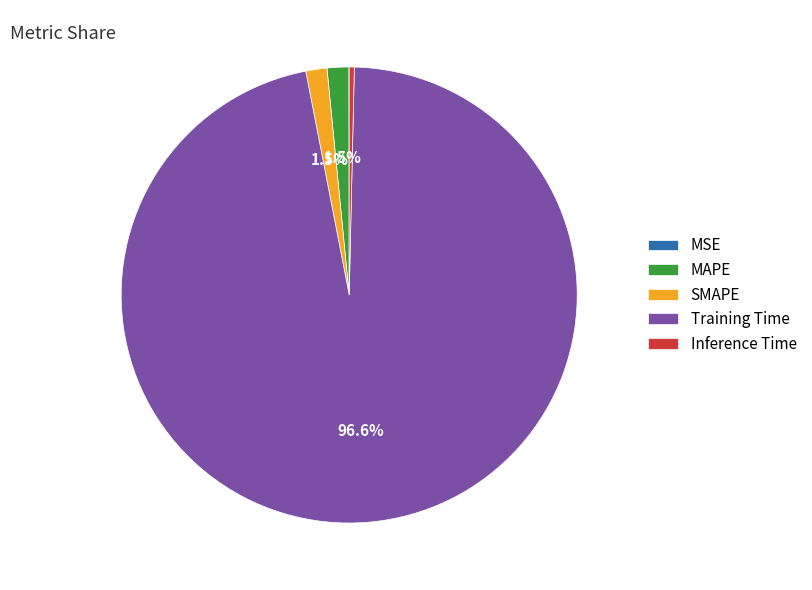

Is there any slice that represents more than half of the pie?

Yes